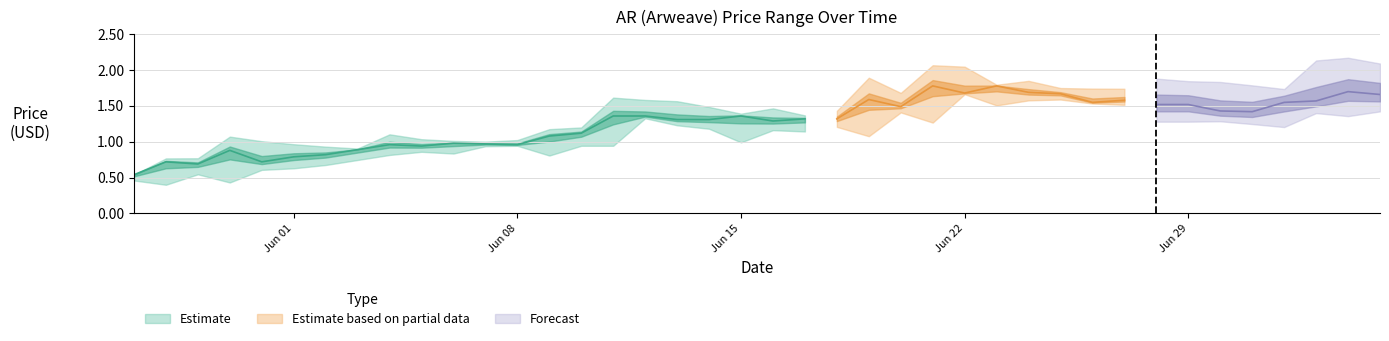

In high, how many points are higher than both neighbors (excluding endpoints)?

9